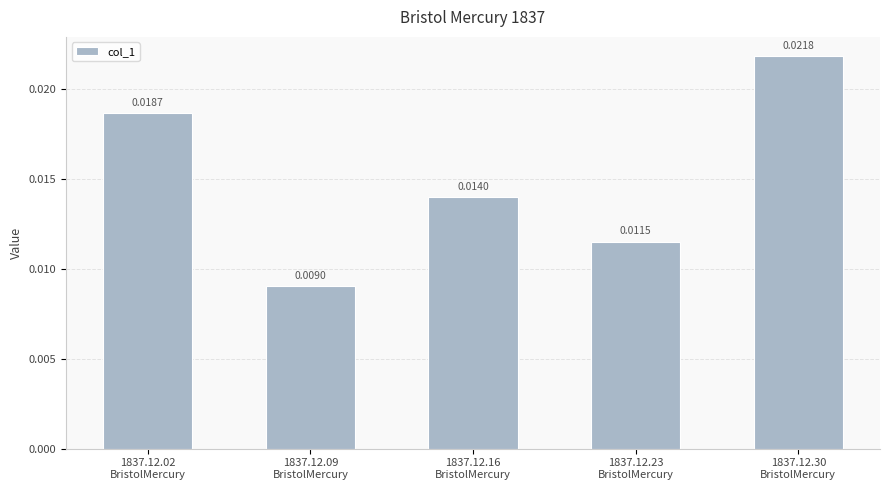

At which category does the chart reach its peak across all series?

1837.12.30
BristolMercury